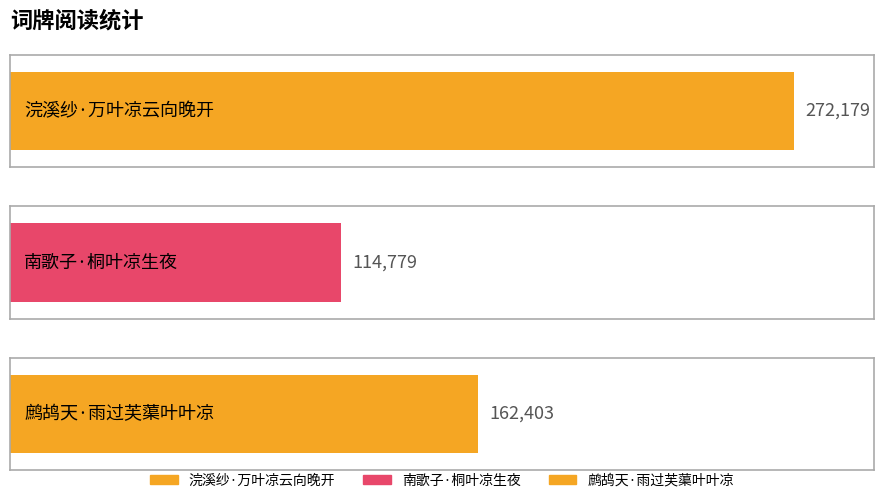

Count the number of categories in the chart.

3